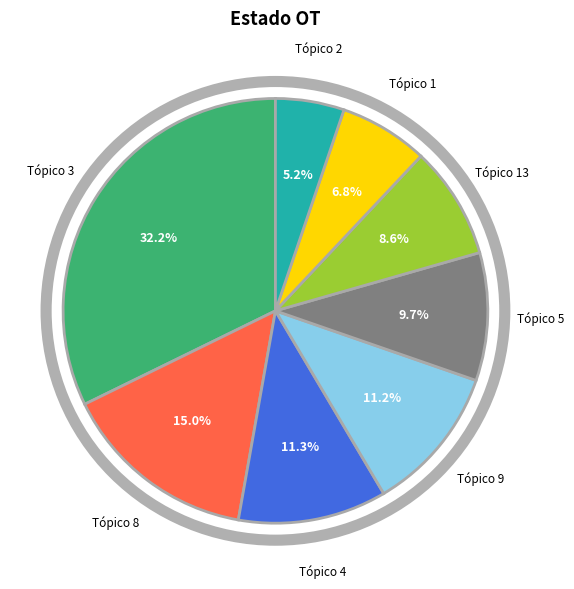

Does any single category account for the majority?

No